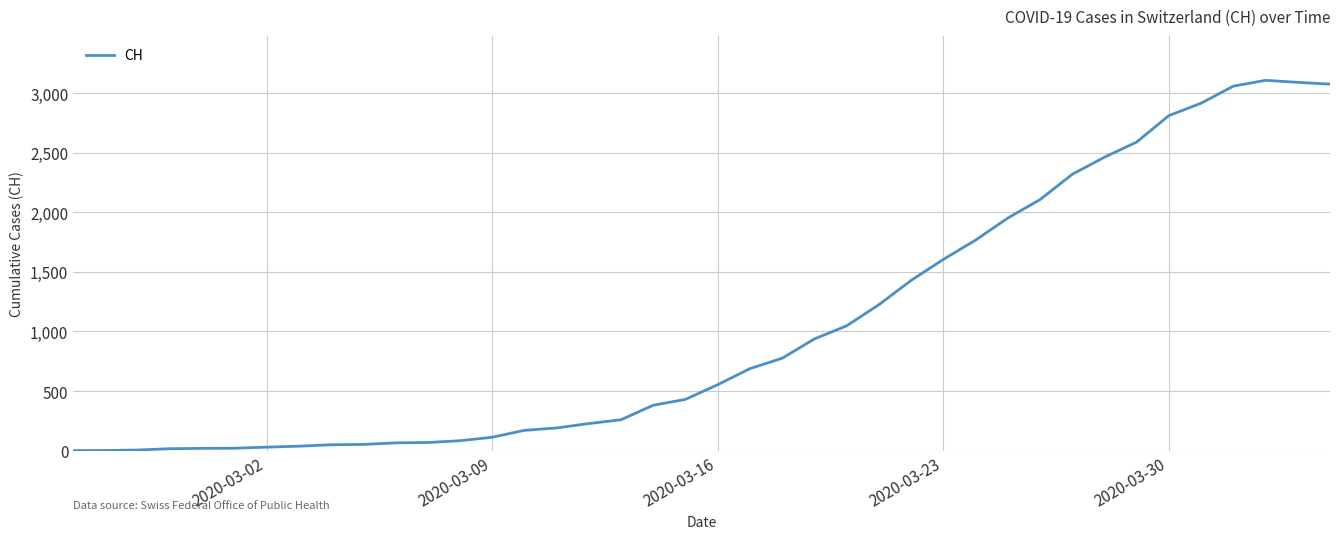

What is the greatest value displayed?

3107